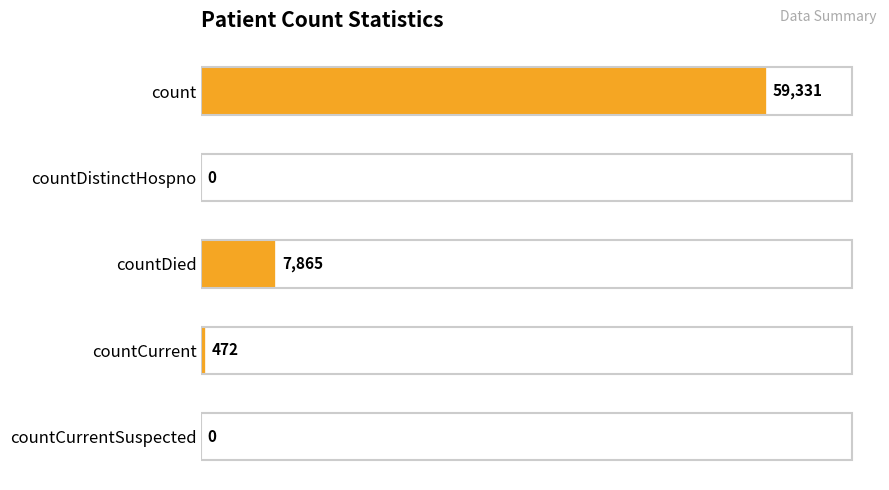

What is the change in value from count to countDistinctHospno?

-59331